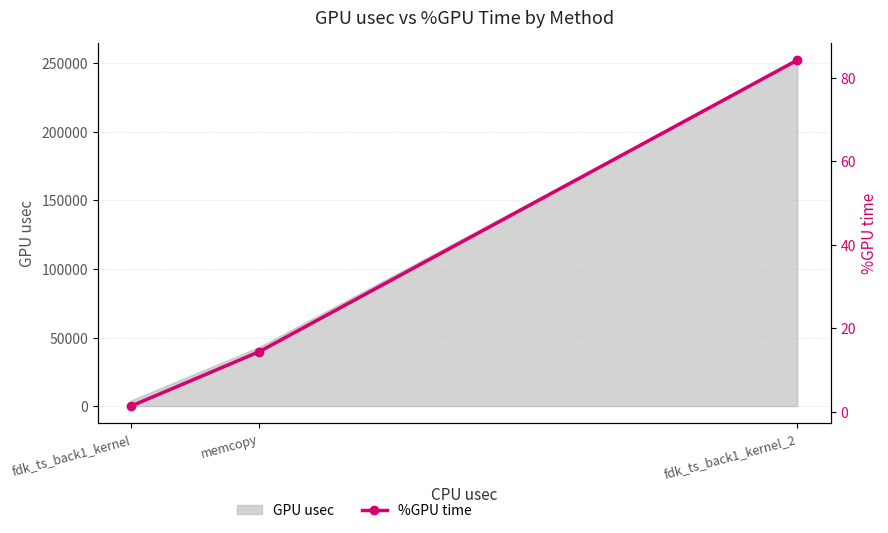

Reading left to right, what are all the values shown in this chart?

fdk_ts_back1_kernel=1.4	memcopy=14.4	fdk_ts_back1_kernel_2=84.2